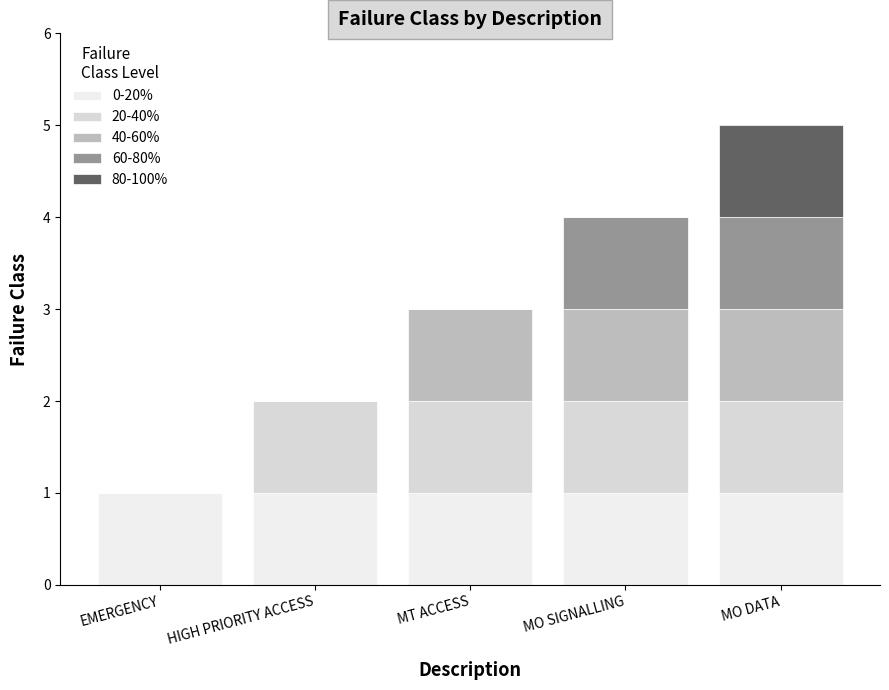

Are the bars grouped side by side (vs. stacked)?

No